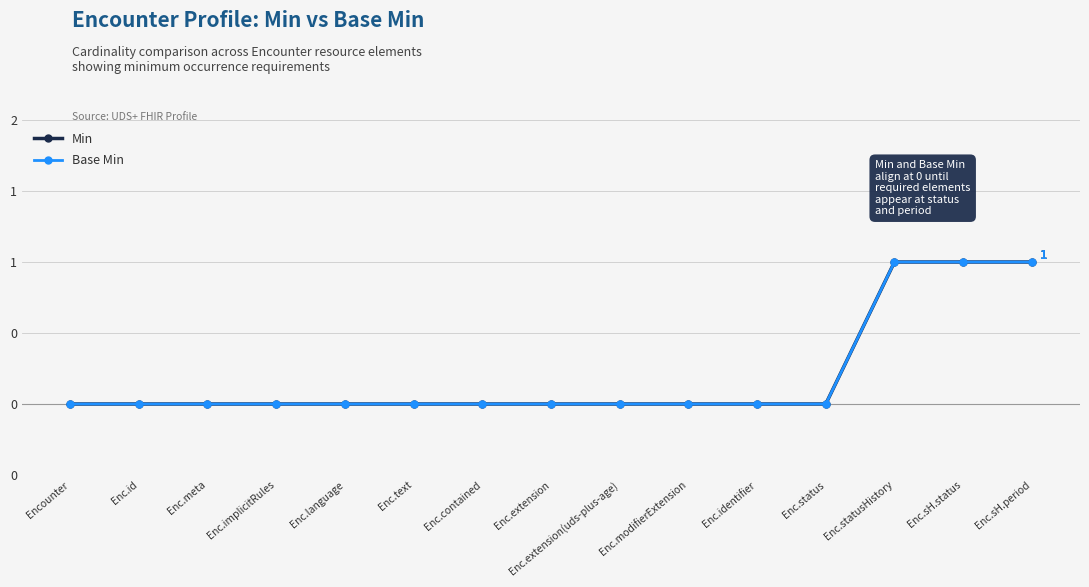

Between Enc.language and Enc.extension, which is larger?

Enc.language